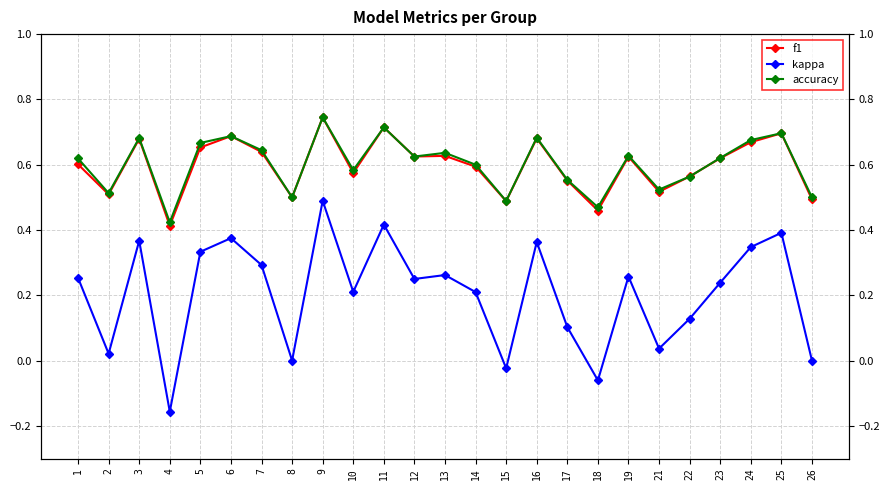

How many lines are shown in the chart?

3